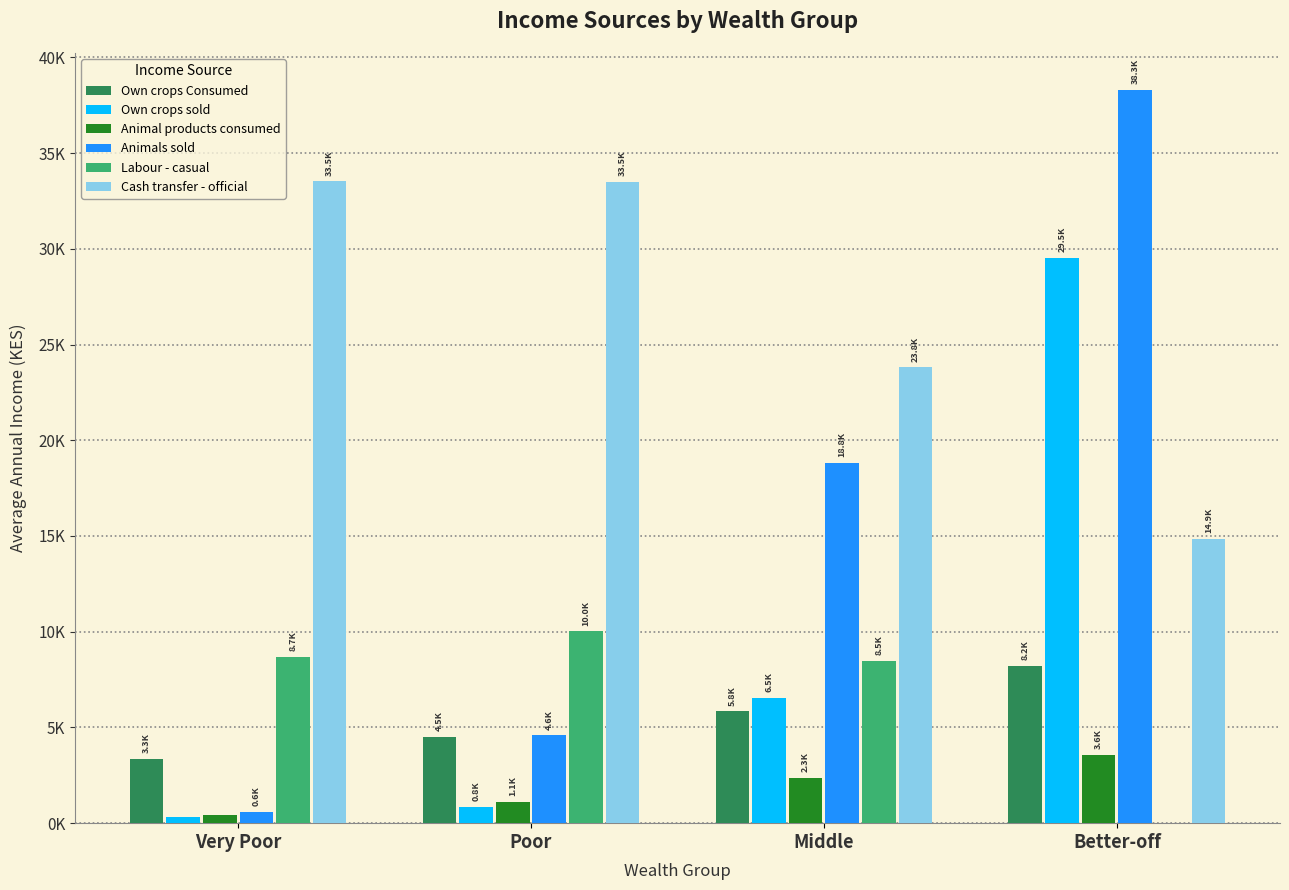

What are all the series names shown in the legend?

Own crops Consumed, Own crops sold, Animal products consumed, Animals sold, Labour - casual, Cash transfer - official